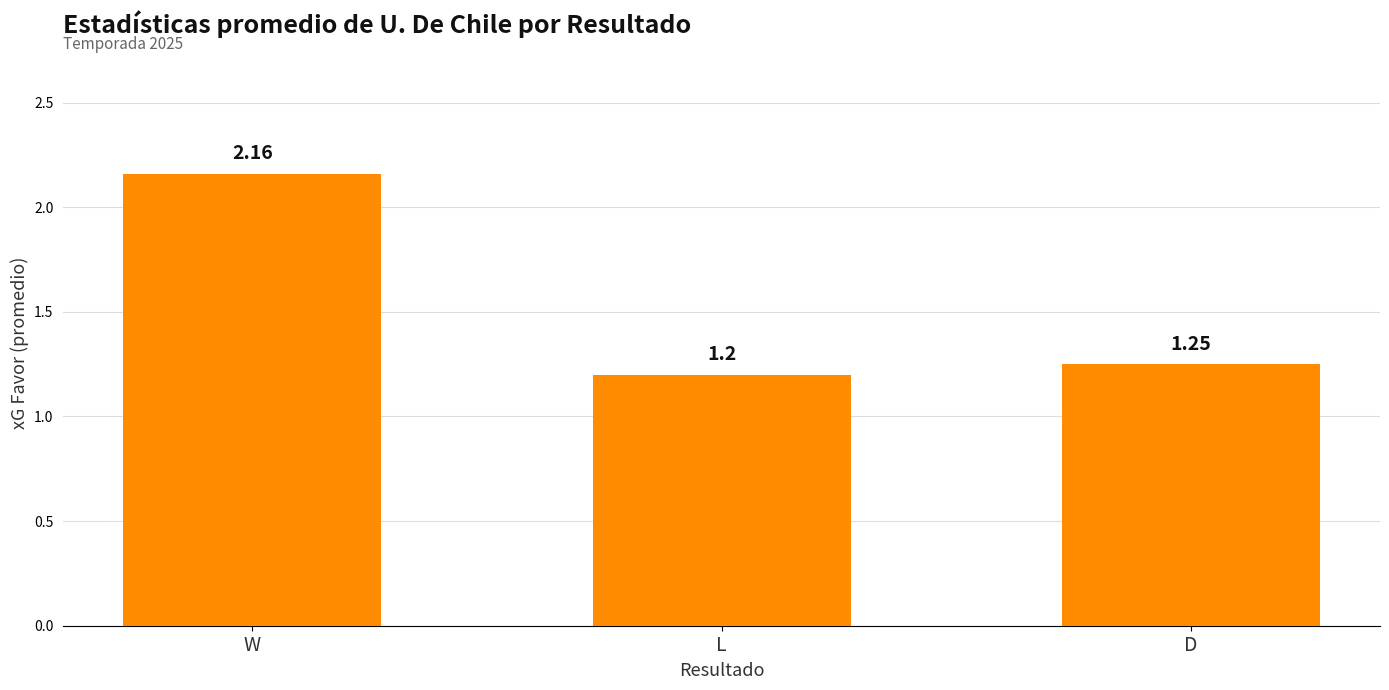

Between L and W, which is larger?

W